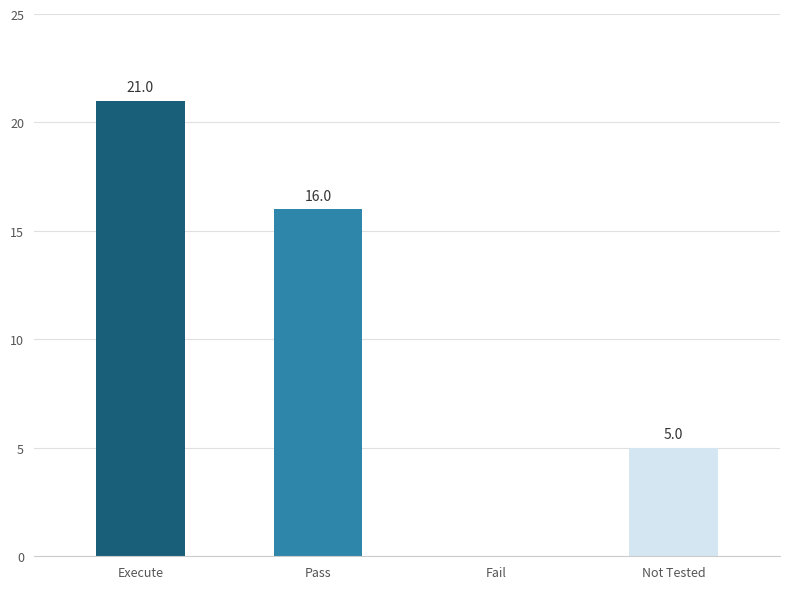

How many categories are shown in the chart?

4